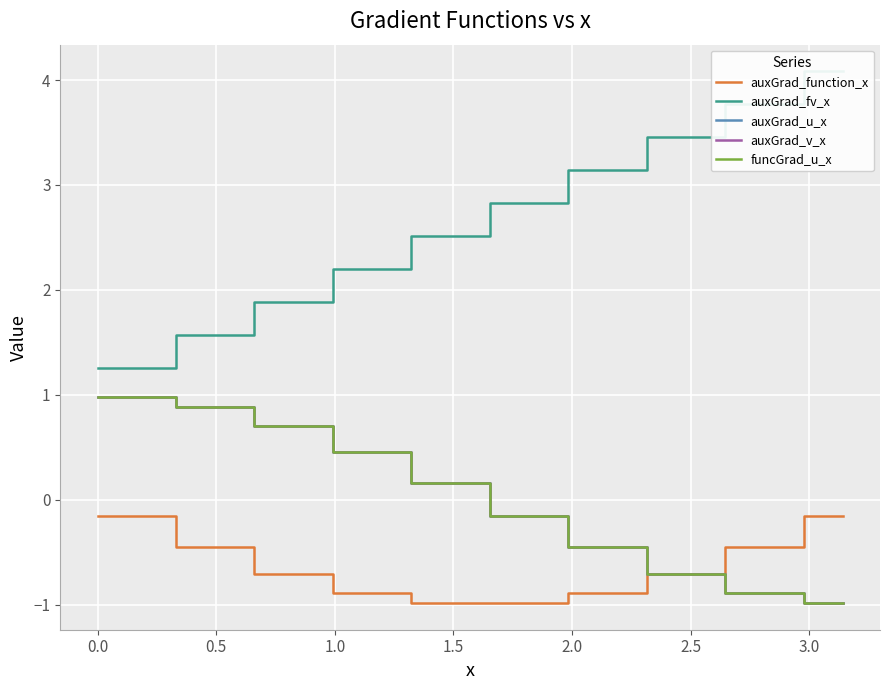

What is the sum of all auxGrad_fv_x values?

53.4